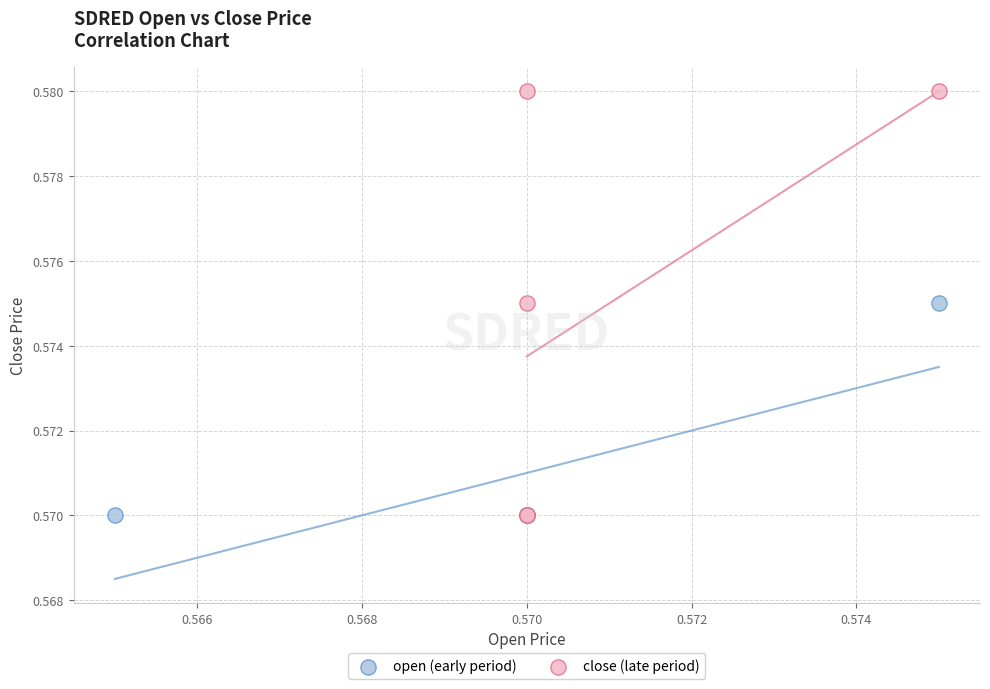

What are all the series names shown in the legend?

open (early period), close (late period)